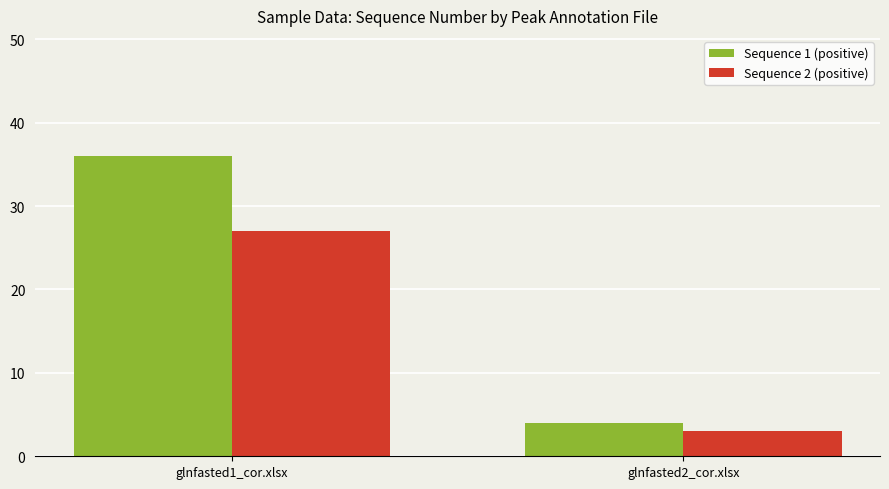

What is the total value across all series at glnfasted2_cor.xlsx?

7